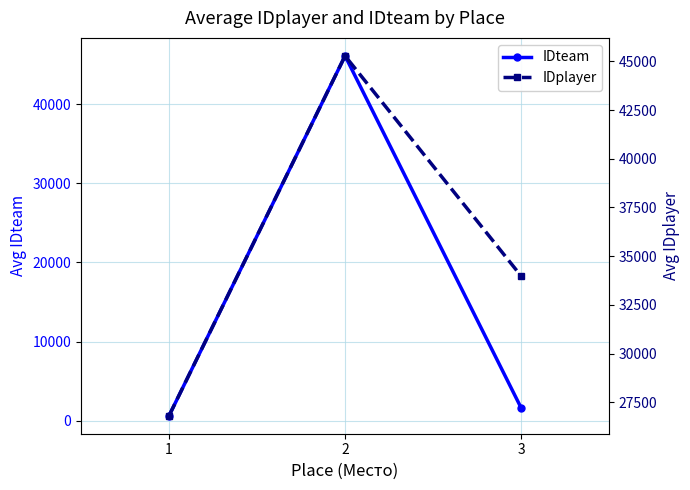

Where does the IDplayer series first go above 33983?

2